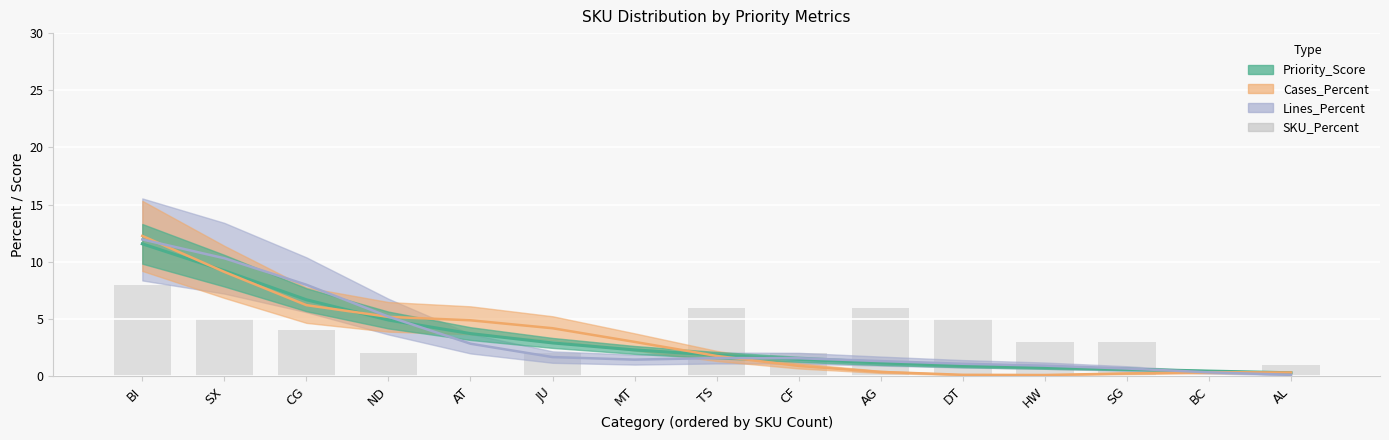

Reading left to right, extract all data points from this chart.

BI=8	SX=5	CG=4	ND=2	AT=0	JU=2	MT=0	TS=6	CF=2	AG=6	DT=5	HW=3	SG=3	BC=0	AL=1